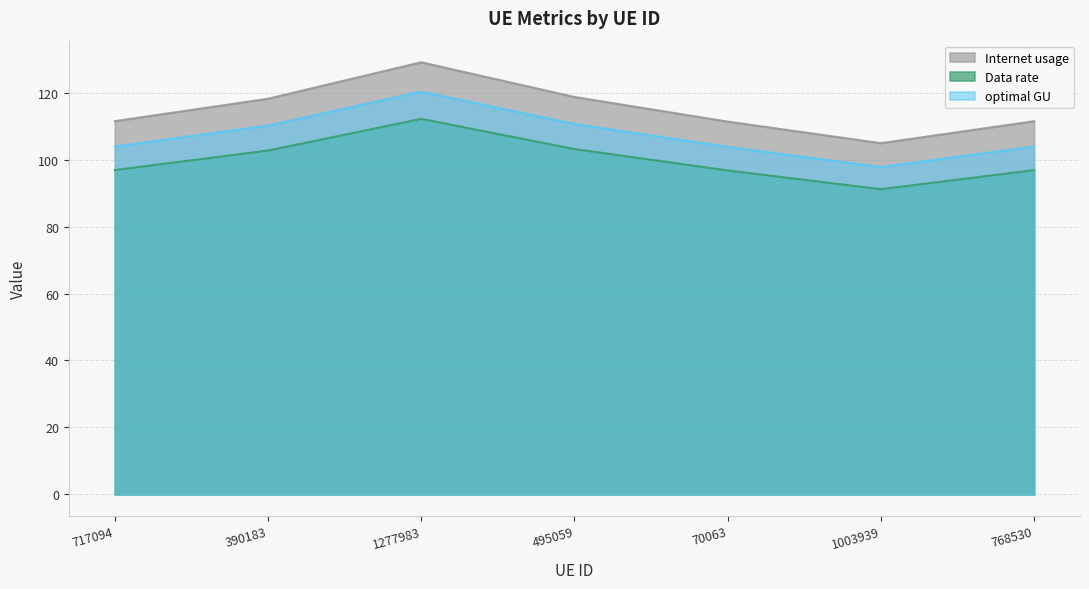

Is the value of optimal GU at 495059 greater than the value of Data rate at 70063?

Yes